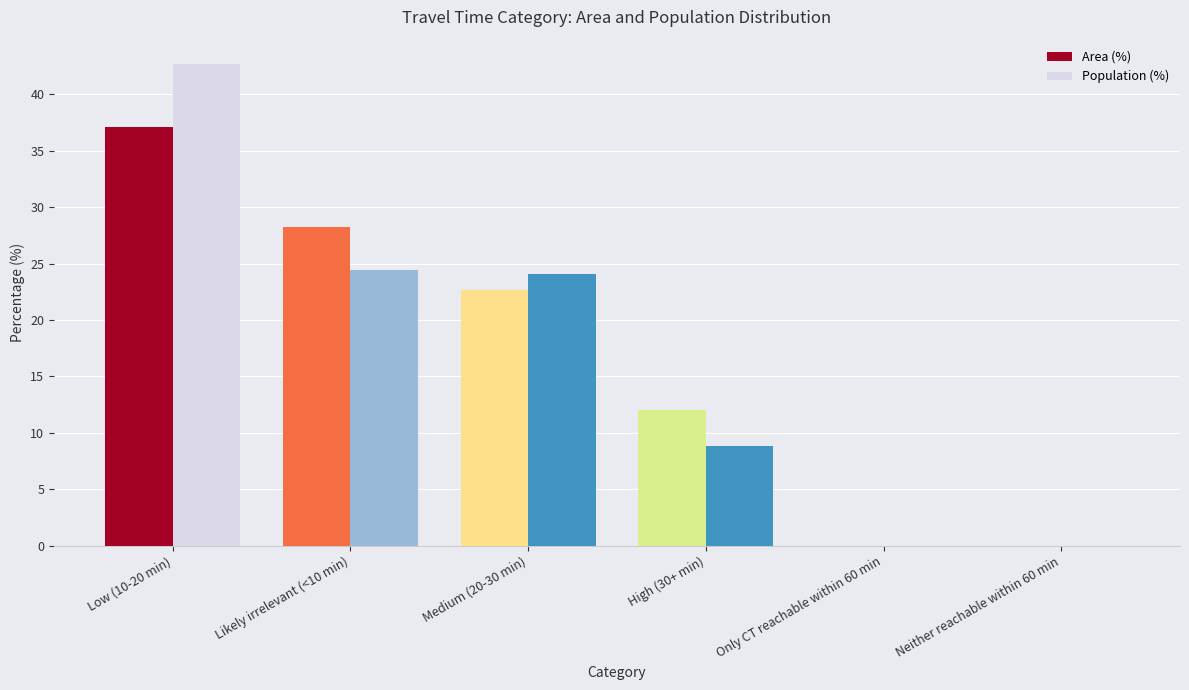

Which series changed the most between Medium (20-30 min) and Only CT reachable within 60 min?

Population (%)